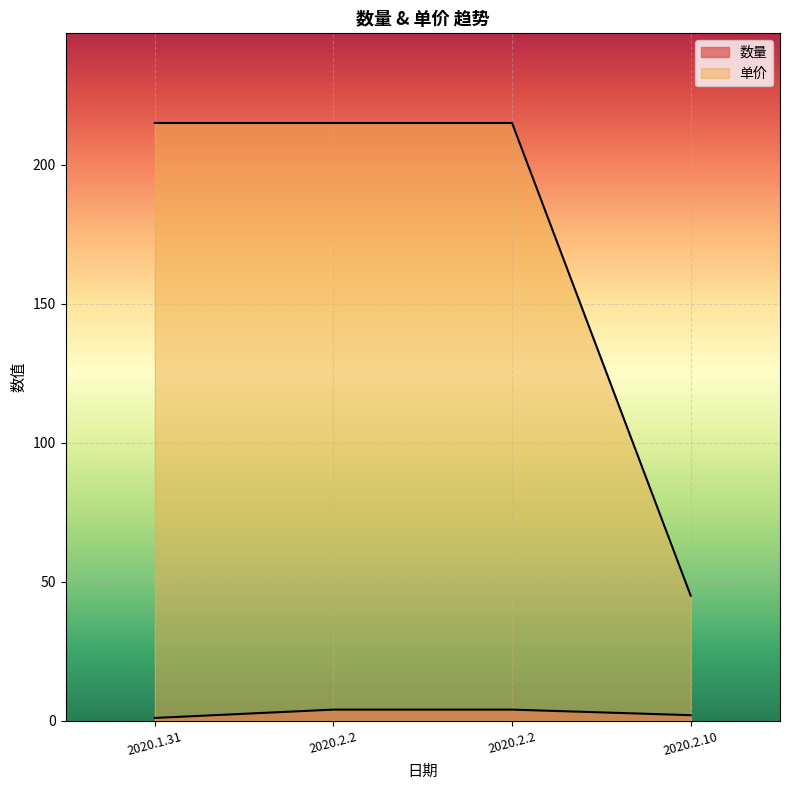

True or false: 单价 has a value of 215 at 2020.1.31.

True